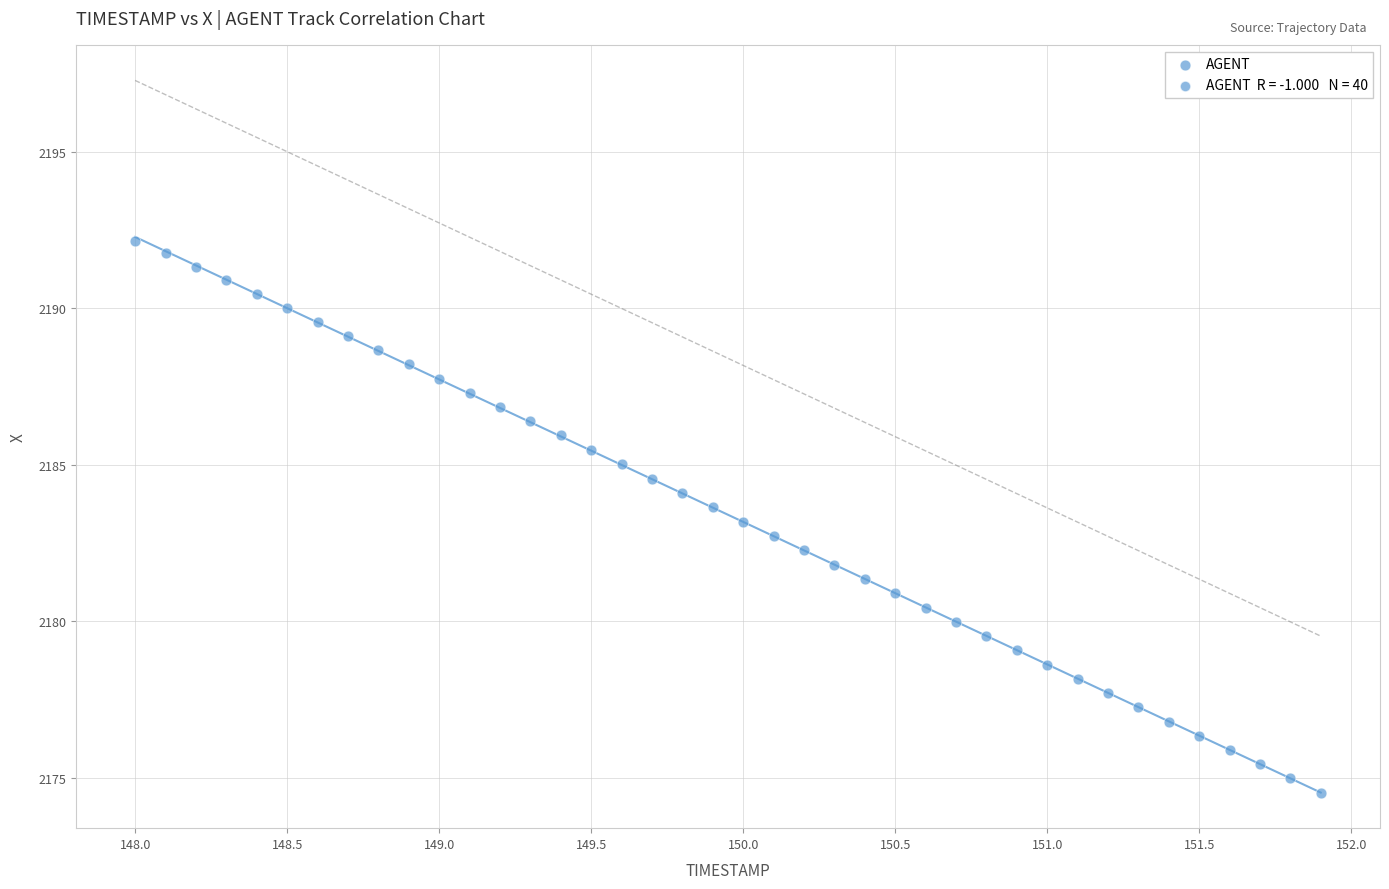

What is the range of Y values (max minus min)?

17.6